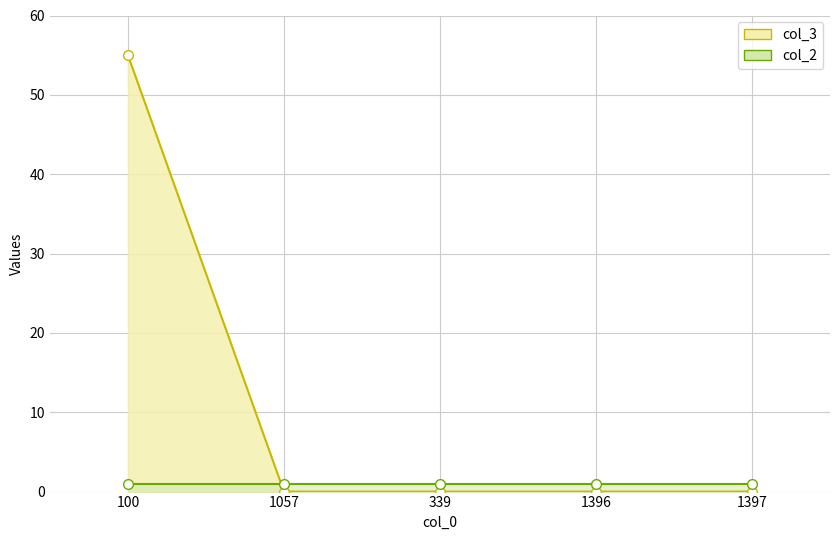

Count the number of values greater than 0.

1